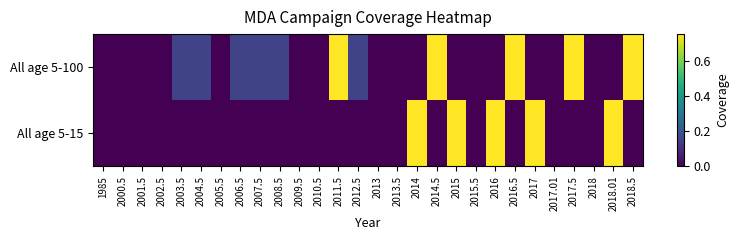

Reading right to left, what are all the values shown in this chart?

All age 5-100: 2018.5=0.8	2018.01=0.0	2018=0.0	2017.5=0.8	2017.01=0.0	2017=0.0	2016.5=0.8	2016=0.0	2015.5=0.0	2015=0.0	2014.5=0.8	2014=0.0	2013.5=0.0	2013=0.0	2012.5=0.1	2011.5=0.8	2010.5=0.0	2009.5=0.0	2008.5=0.1	2007.5=0.1	2006.5=0.1	2005.5=0.0	2004.5=0.1	2003.5=0.1	2002.5=0.0	2001.5=0.0	2000.5=0.0	1985=0.0
All age 5-15: 2018.5=0.0	2018.01=0.8	2018=0.0	2017.5=0.0	2017.01=0.0	2017=0.8	2016.5=0.0	2016=0.8	2015.5=0.0	2015=0.8	2014.5=0.0	2014=0.8	2013.5=0.0	2013=0.0	2012.5=0.0	2011.5=0.0	2010.5=0.0	2009.5=0.0	2008.5=0.0	2007.5=0.0	2006.5=0.0	2005.5=0.0	2004.5=0.0	2003.5=0.0	2002.5=0.0	2001.5=0.0	2000.5=0.0	1985=0.0